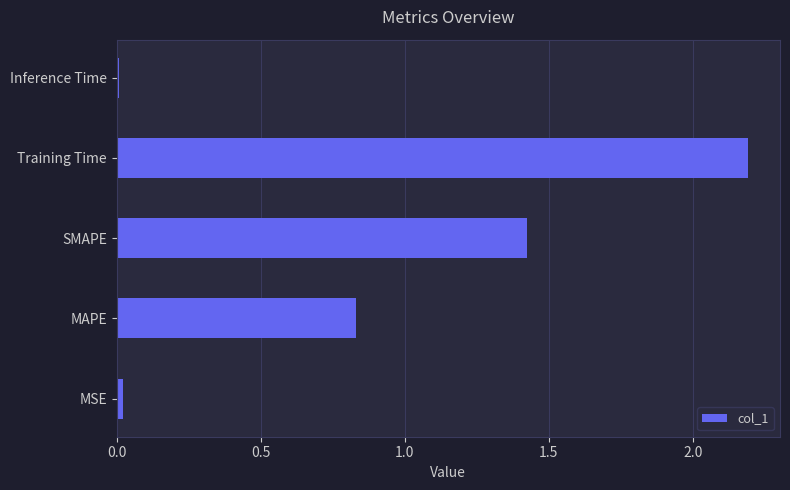

Does the chart contain stacked bars?

No